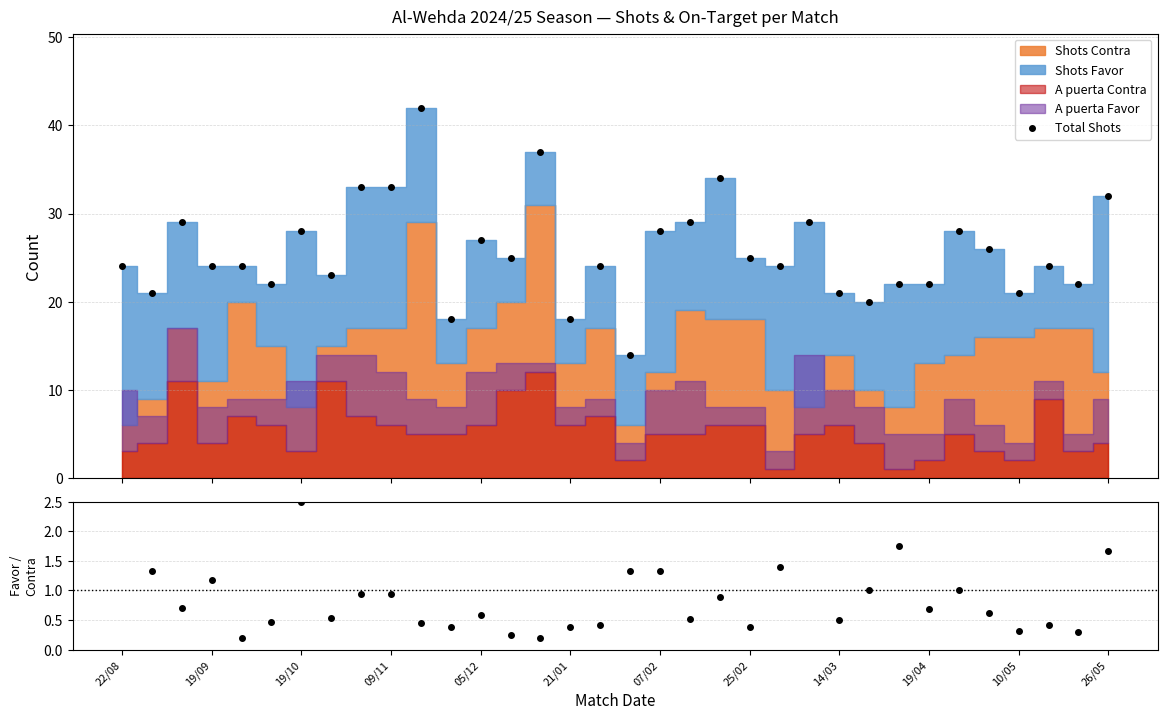

True or false: Total Shots has more than 2 points higher than both neighbors.

True